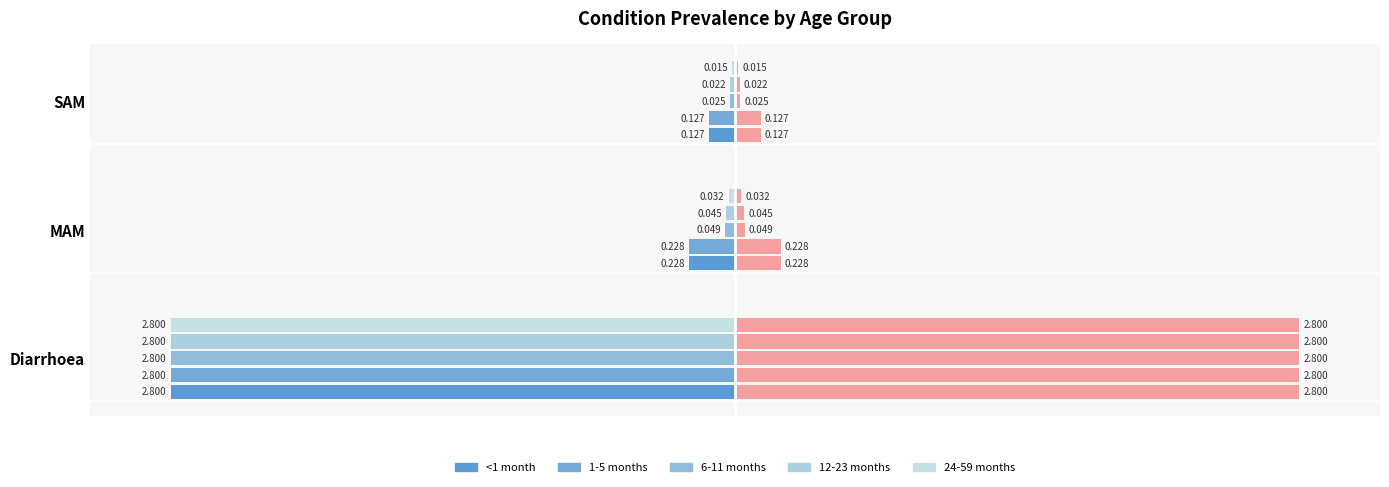

How many bars are there in each group?

5